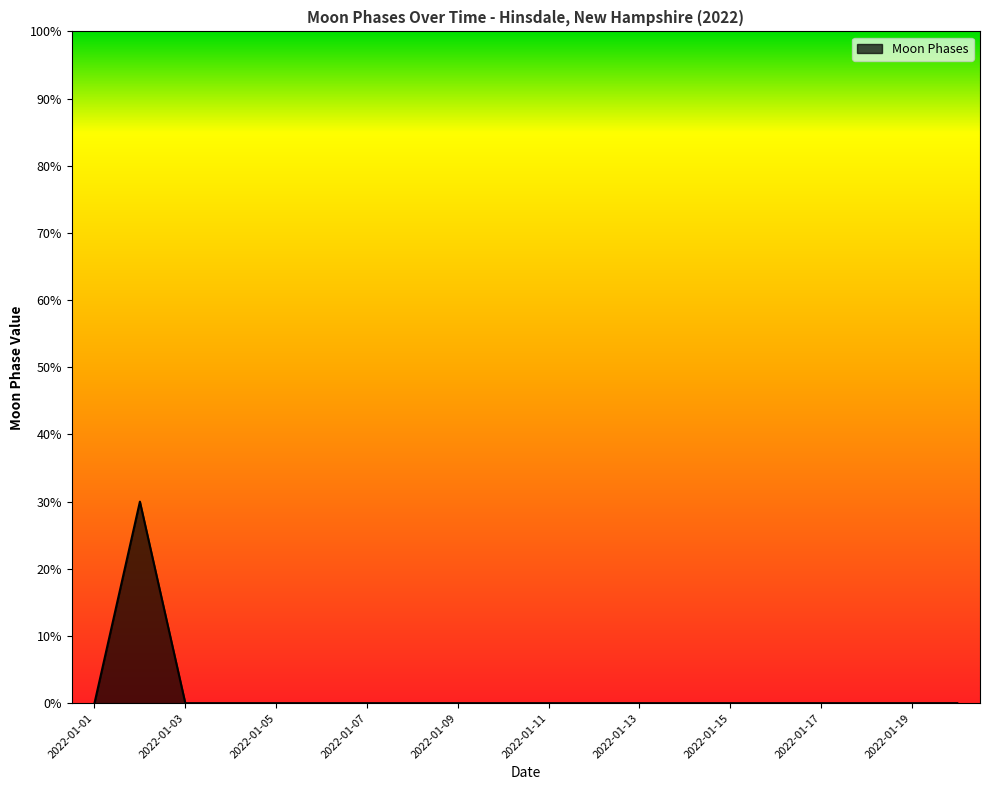

List the labels in order of value, largest first.

2022-01-02, 2022-01-01, 2022-01-03, 2022-01-04, 2022-01-05, 2022-01-06, 2022-01-07, 2022-01-08, 2022-01-09, 2022-01-10, 2022-01-11, 2022-01-12, 2022-01-13, 2022-01-14, 2022-01-15, 2022-01-16, 2022-01-17, 2022-01-18, 2022-01-19, 2022-01-20